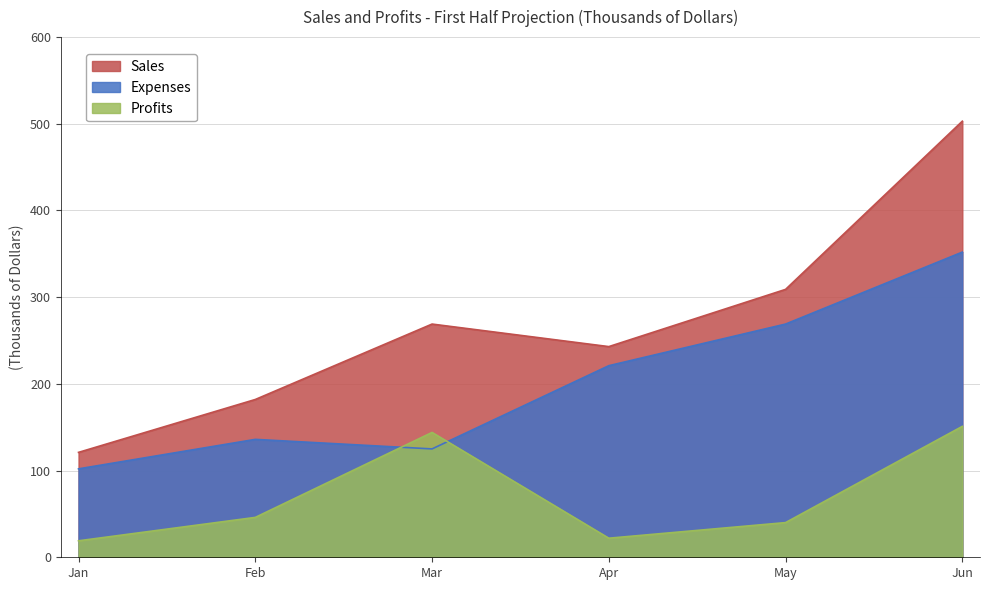

Where is the first local minimum for Sales?

Apr